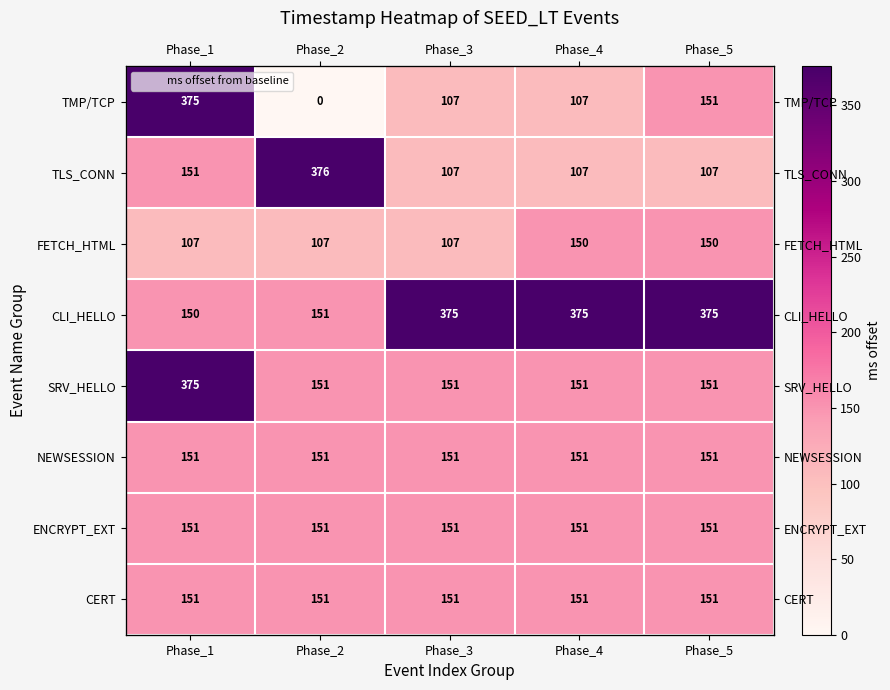

At which category is the sum across all series the highest?

Phase_1